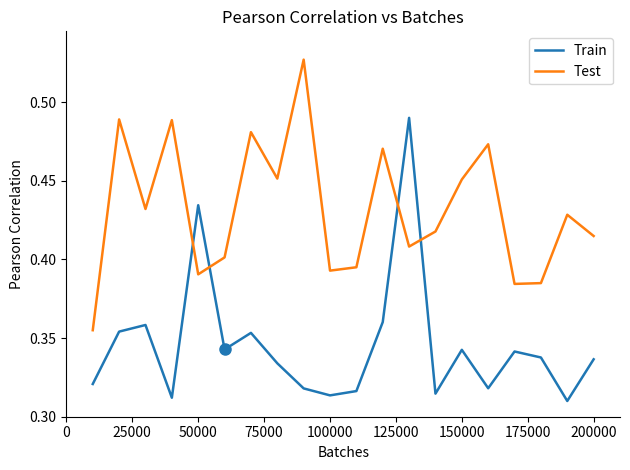

Which series has the largest range (max minus min)?

Train